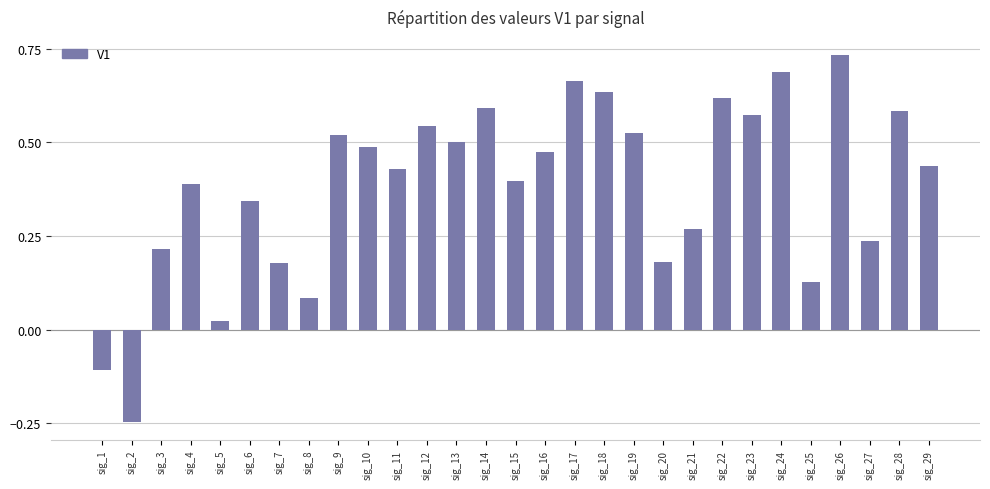

How many data points does each series have?

29